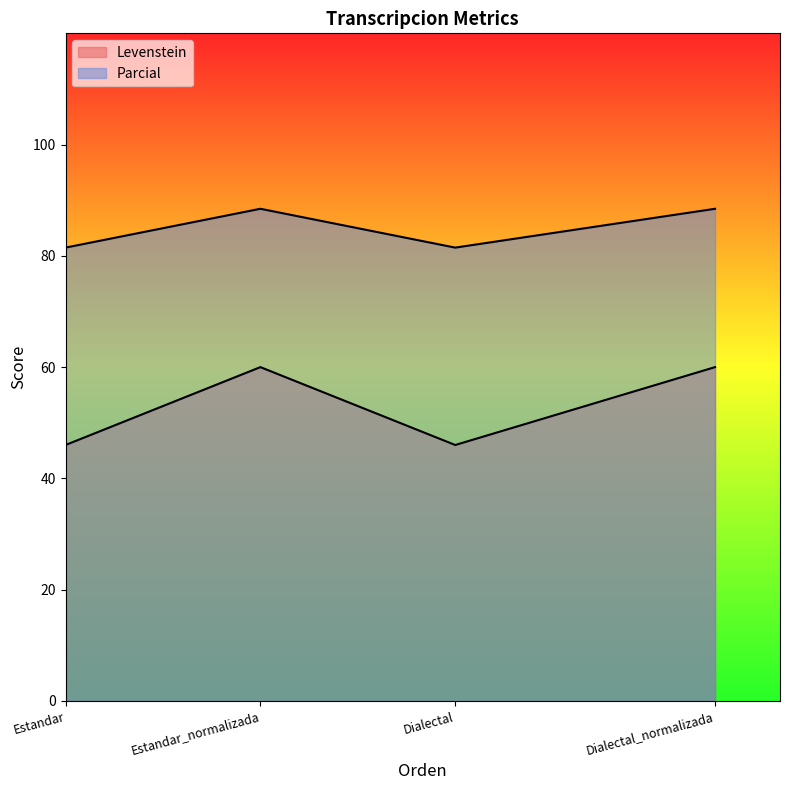

Where is the first local minimum for Parcial?

Dialectal